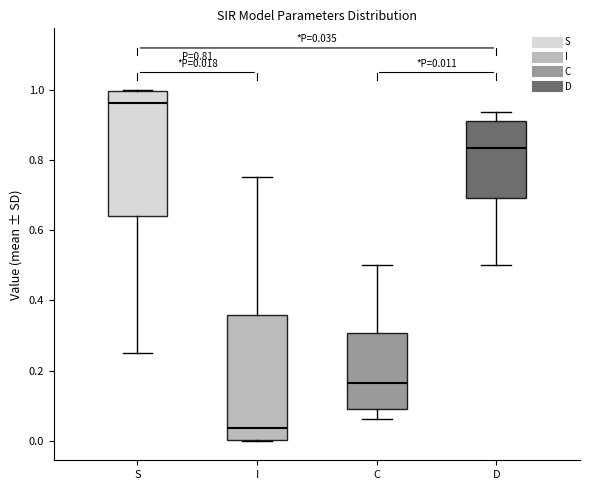

Which box has the highest median line?

S